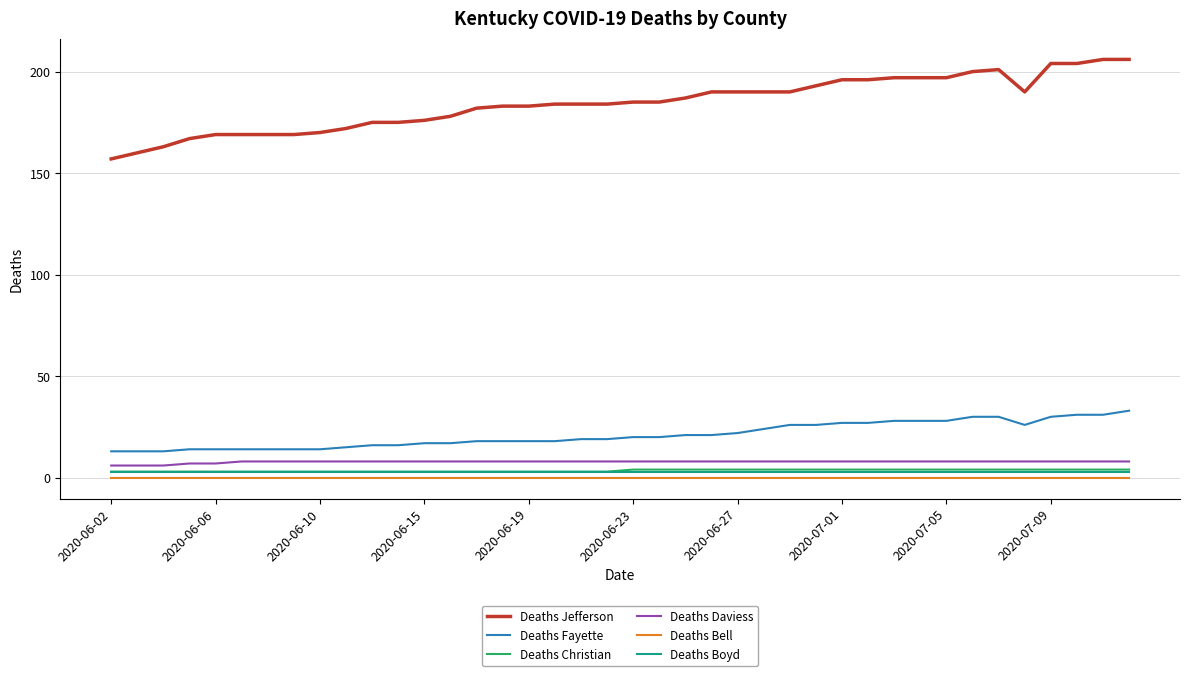

True or false: Deaths Fayette and Deaths Christian cross at least once.

False